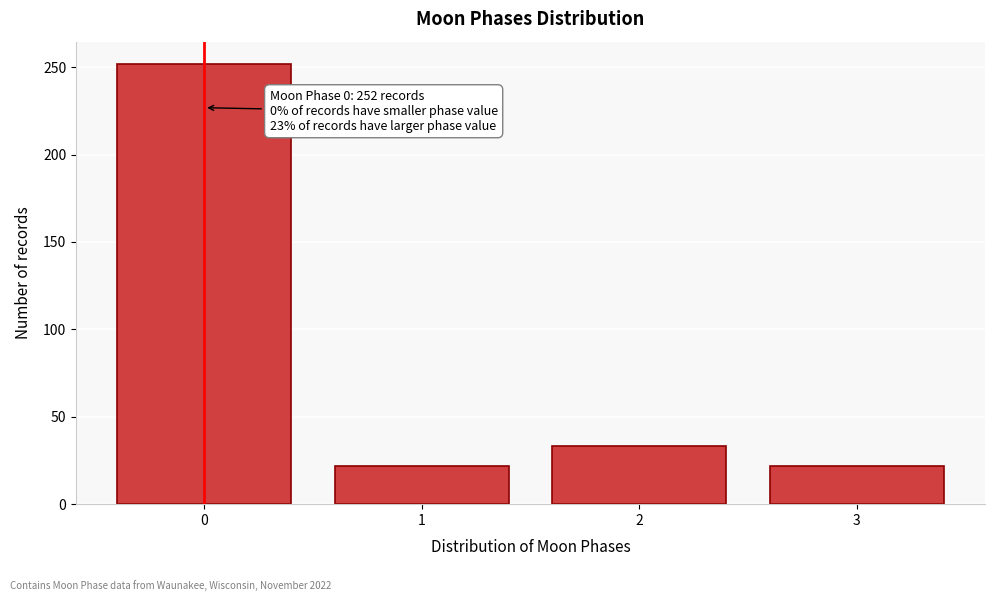

Reading left to right, extract all data points from this chart.

0=252	1=22	2=33	3=22